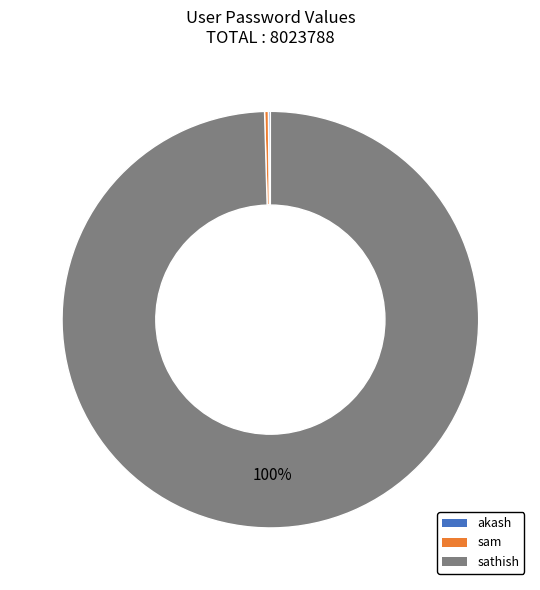

Which slice is the largest?

sathish